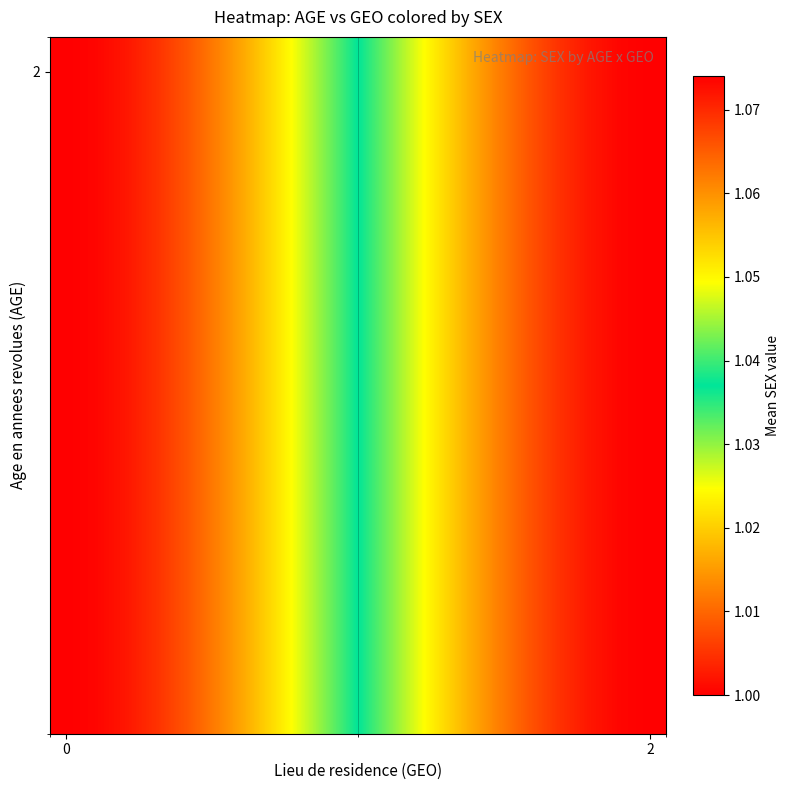

Which series has the widest spread of values?

2